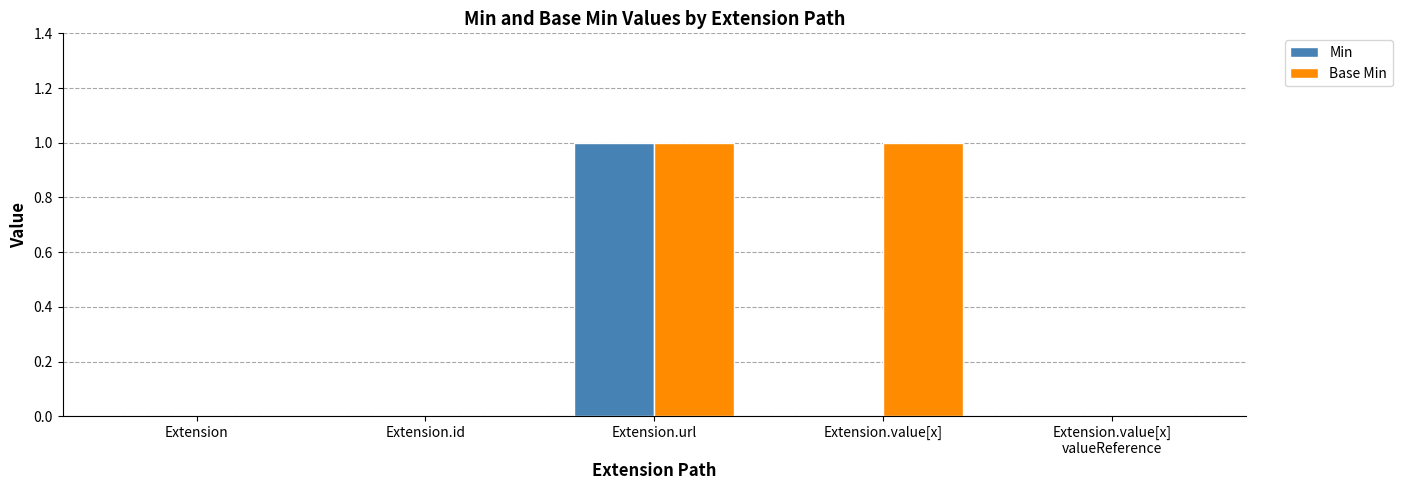

Which series has the largest total across all categories?

Base Min